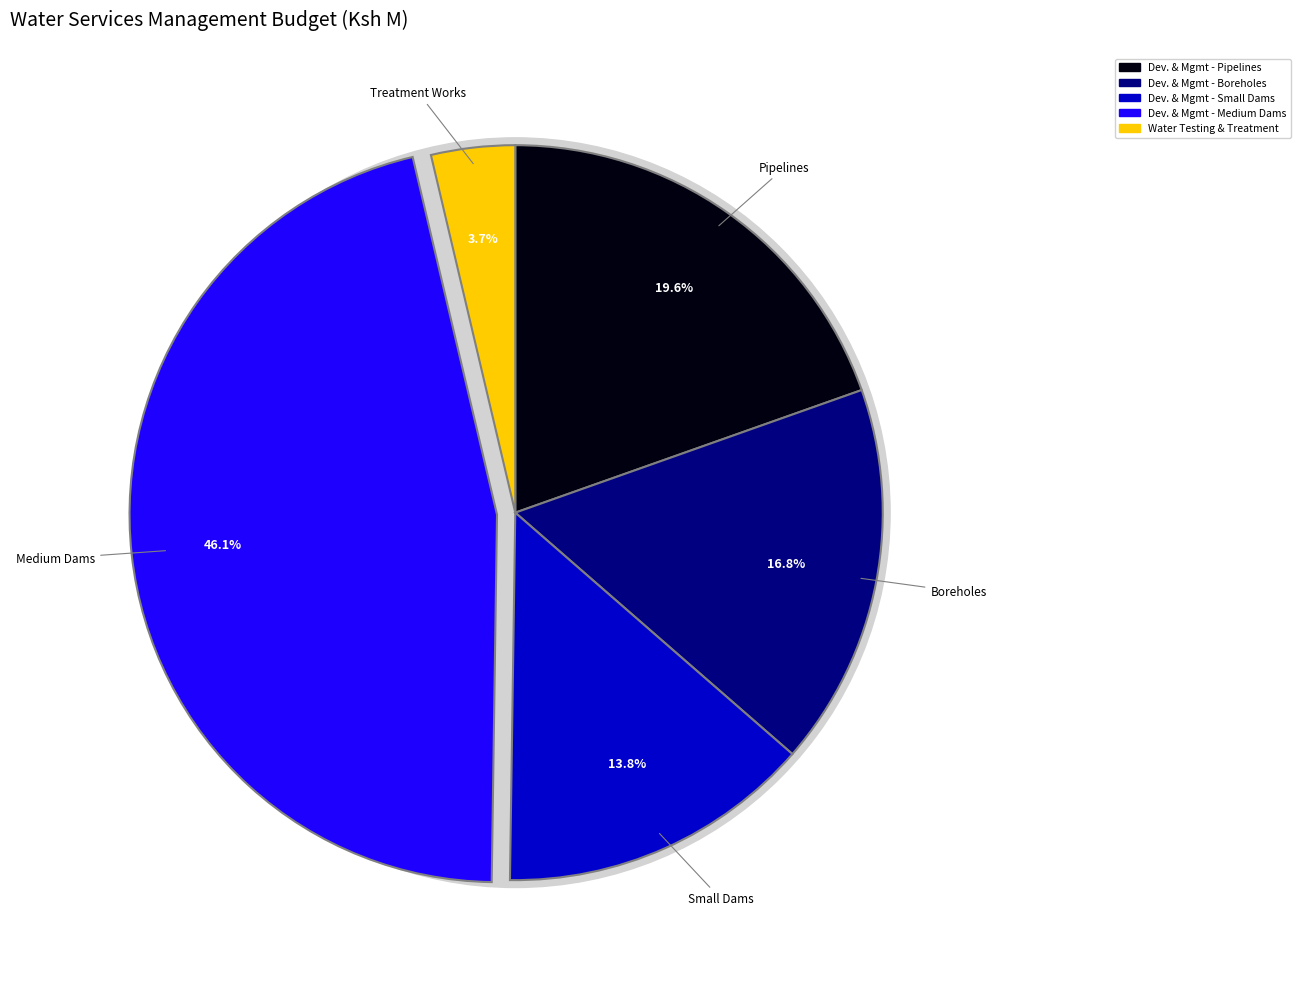

What is the change in value from Development and Management of Water Sources - Boreholes to Water Testing and Treatment Services - Treatment Works?

-285